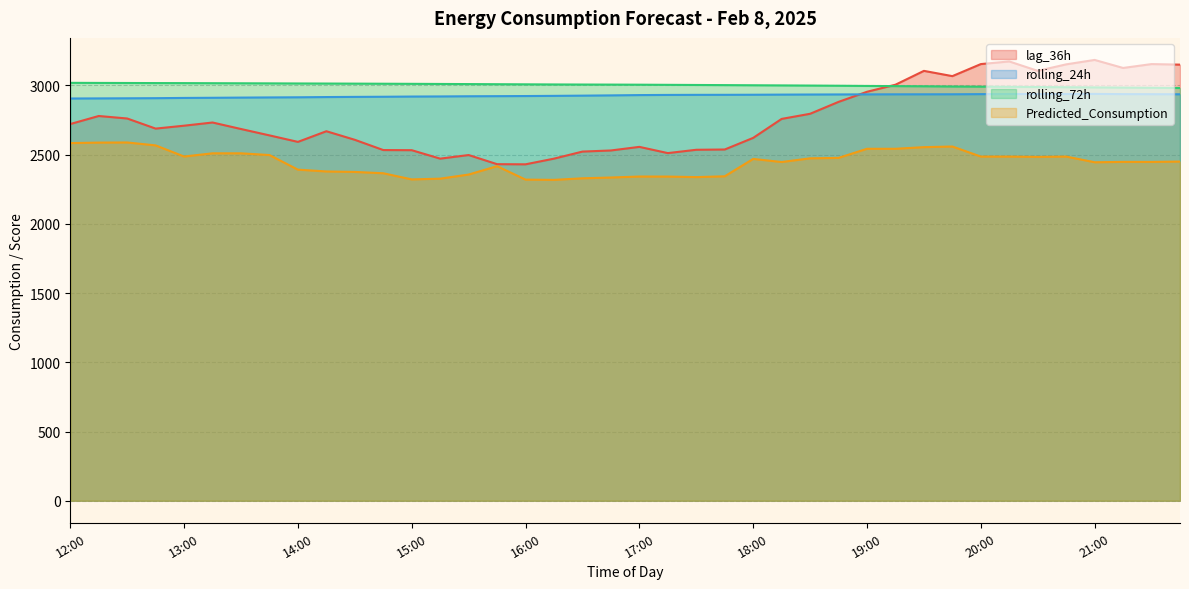

Rank the series at 16:15 from highest to lowest value.

rolling_72h, rolling_24h, lag_36h, Predicted_Consumption